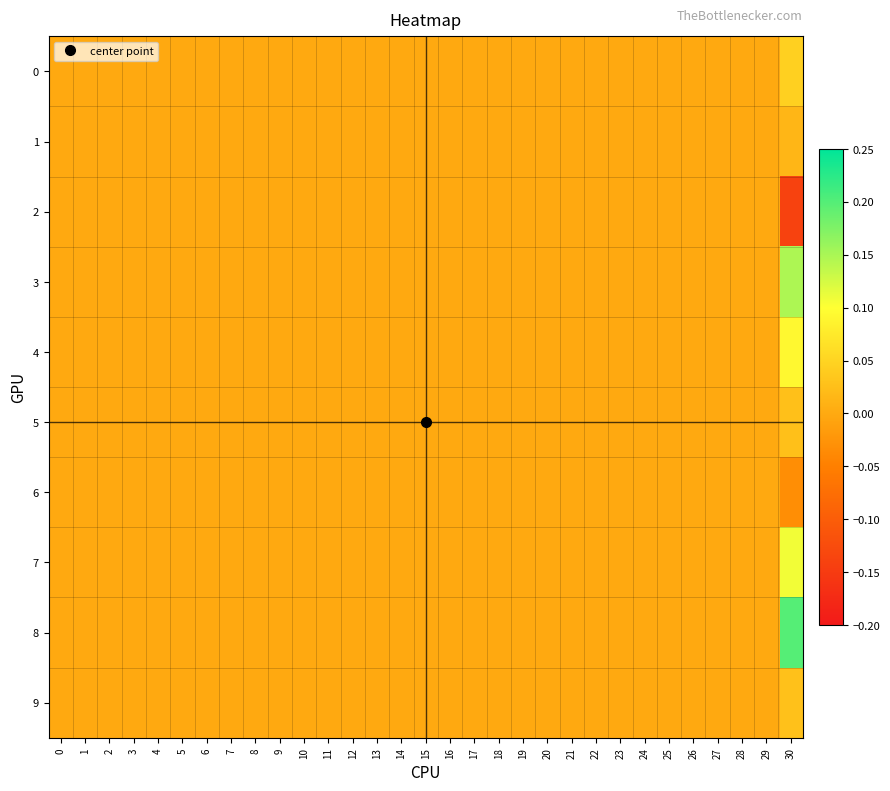

Count the number of data series in this chart.

10